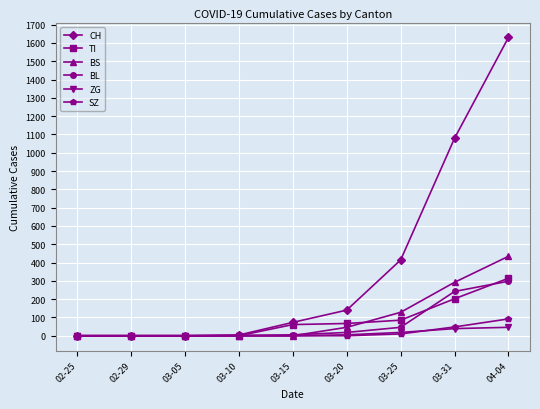

The value of BS at 02-25 is 185. True or false?

False